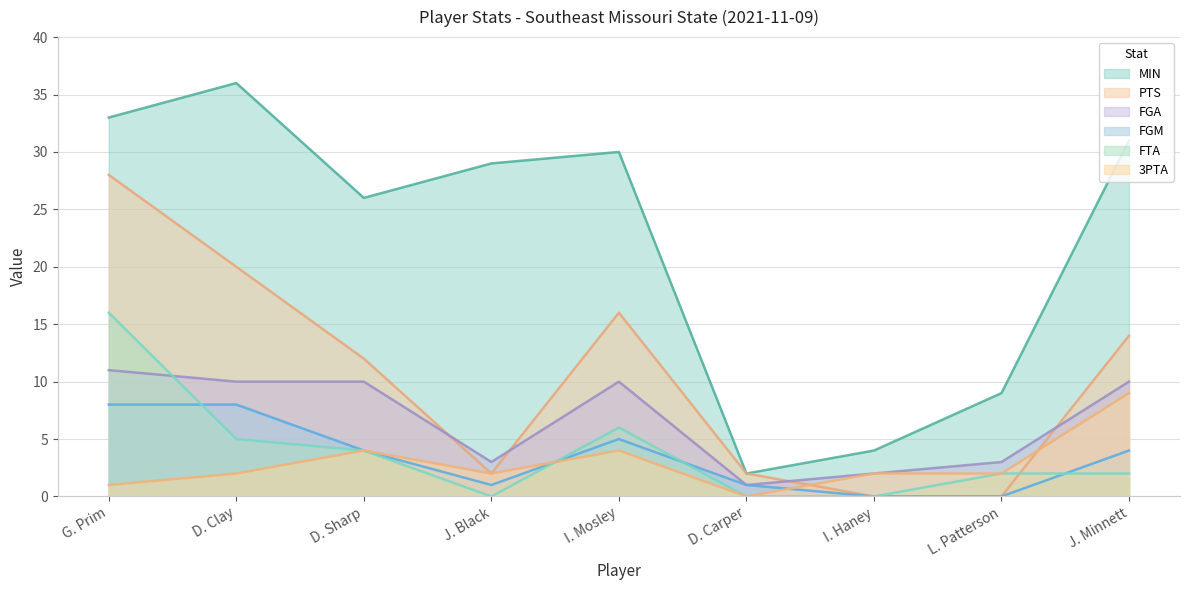

What is the average value of the MIN series?

22